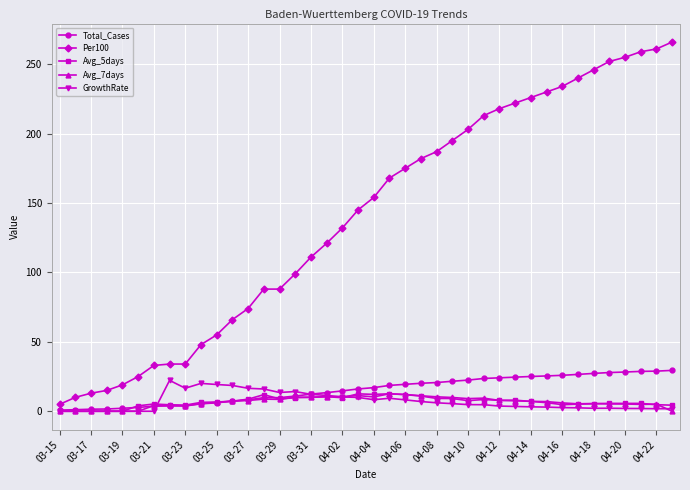

What is the highest value of the Avg_5days series?

12.6